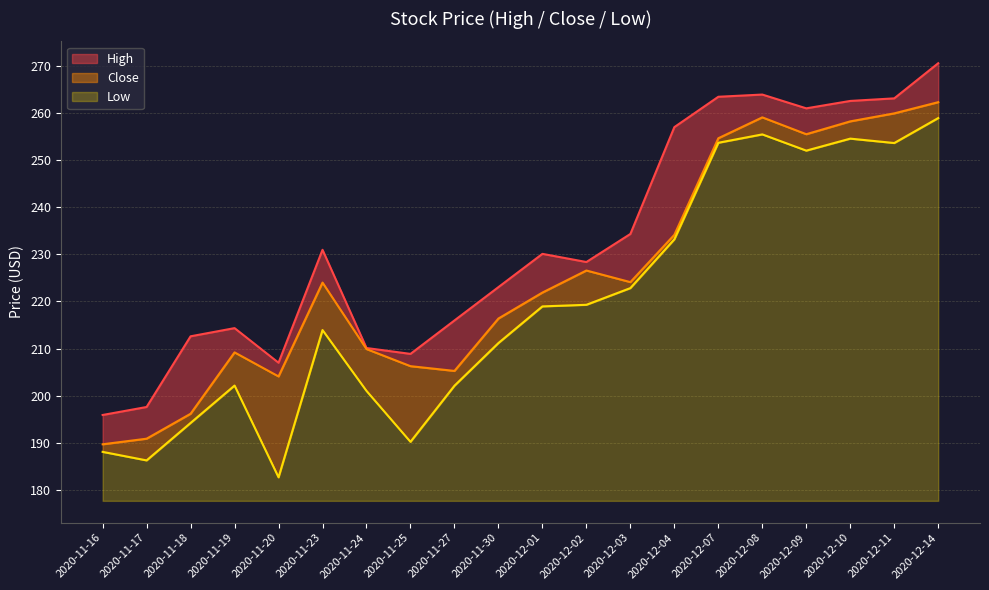

Which series has the largest range (max minus min)?

Low